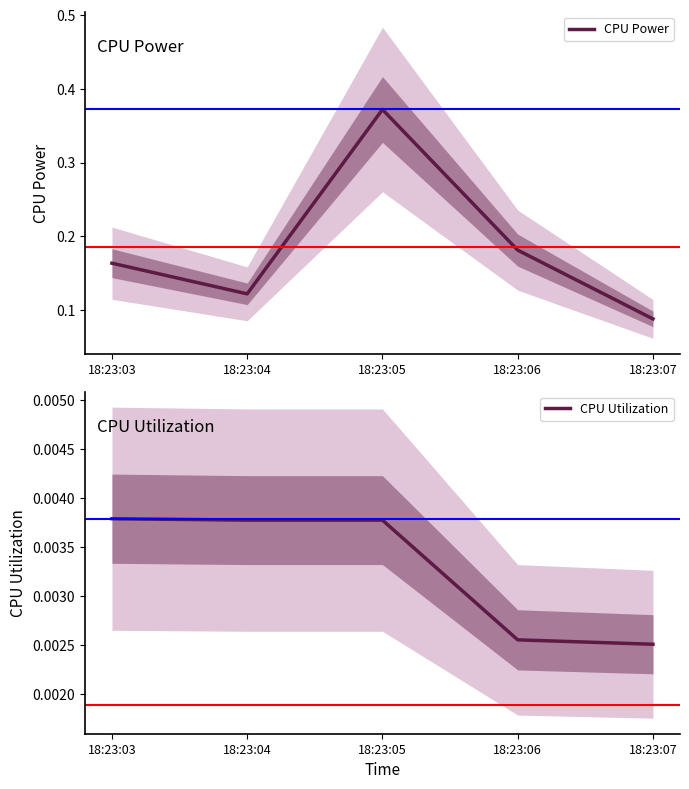

Reading left to right, list all the values displayed in this chart.

CPU Power: 0.2	0.1	0.4	0.2	0.1
CPU Utilization: 0.0	0.0	0.0	0.0	0.0